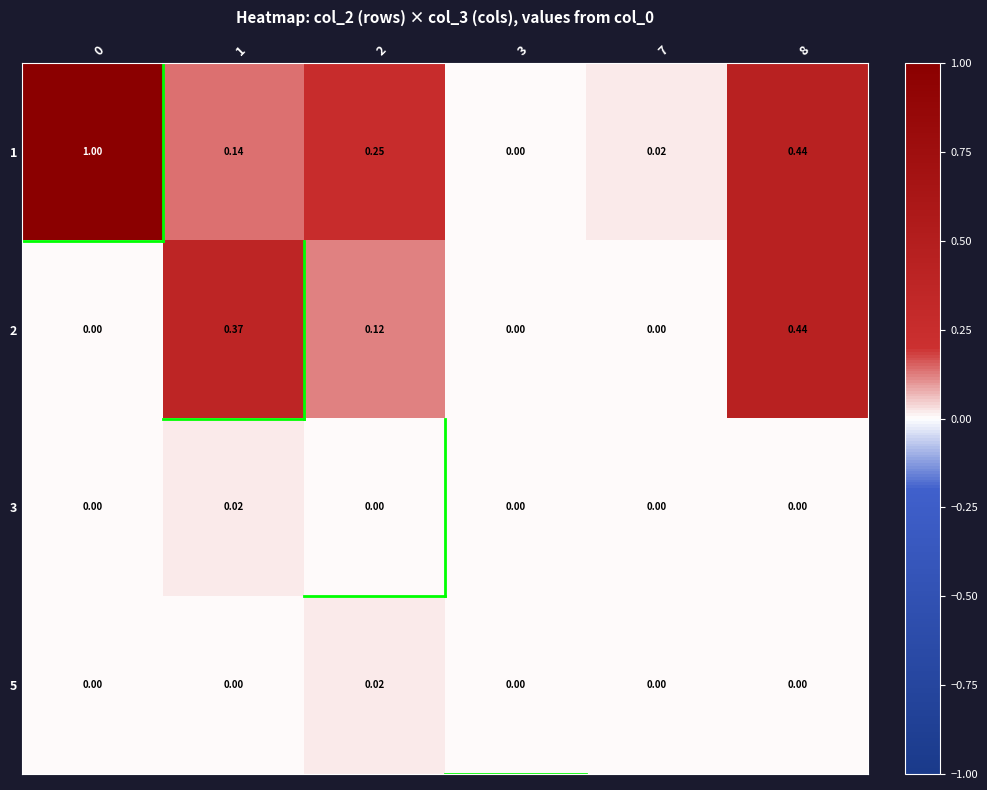

Is the value of 5 at 2 greater than the value of 1 at 8?

No